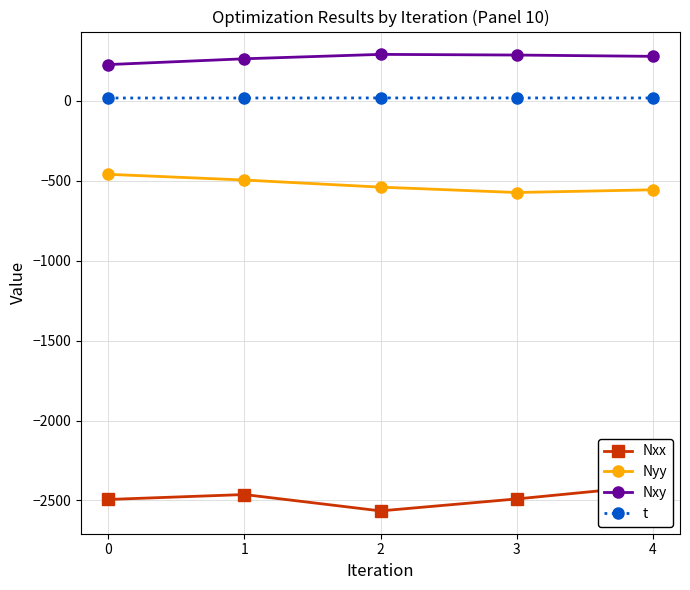

Which has a higher value, 1 or 3?

1